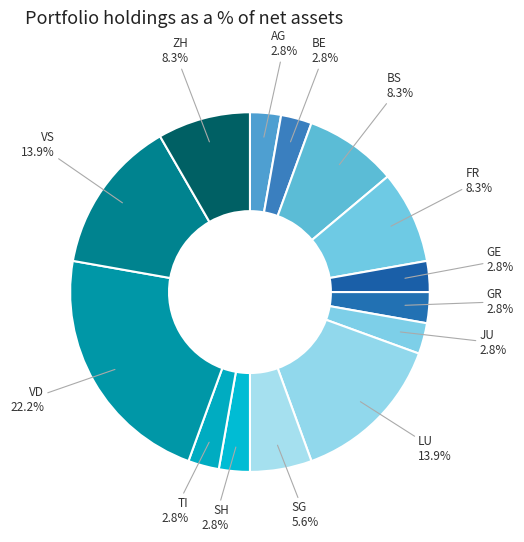

Does any single category account for the majority?

No